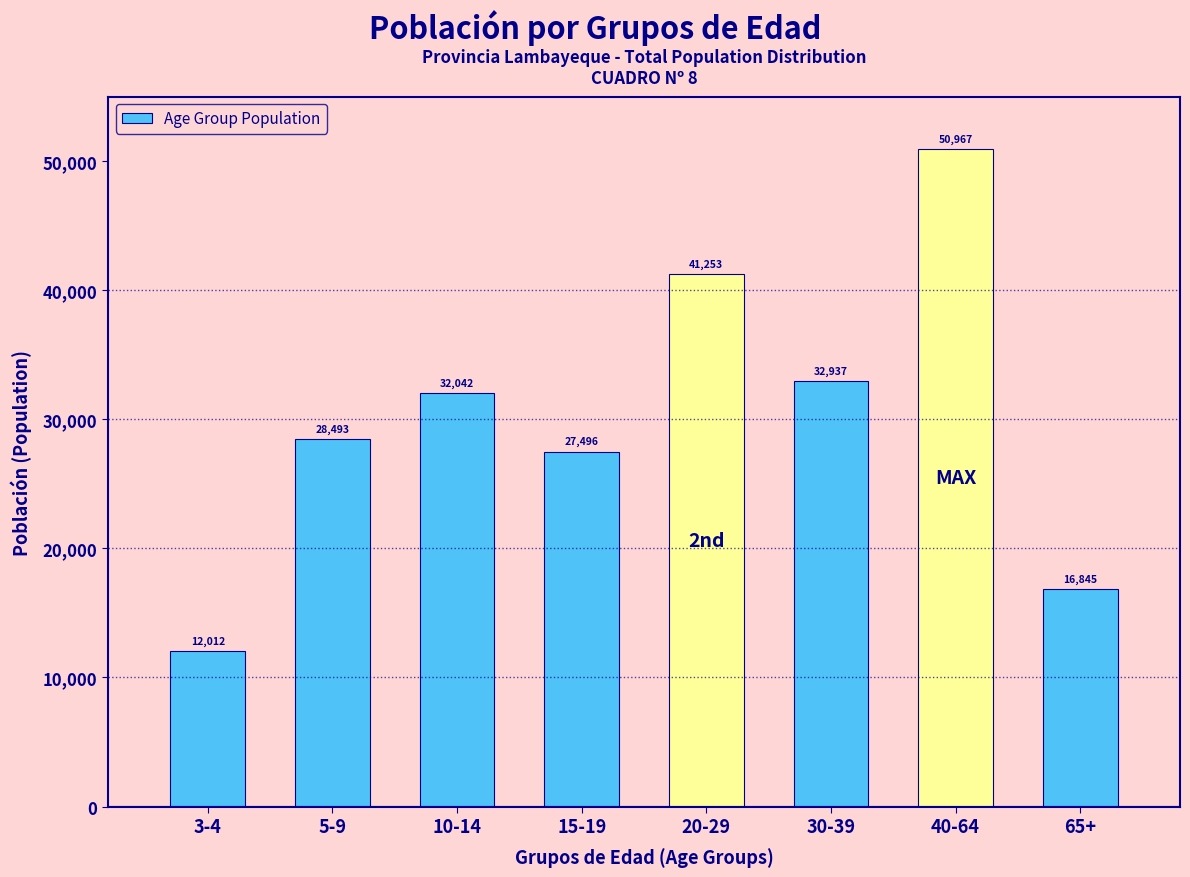

Reading left to right, what are all the values shown in this chart?

12012	28493	32042	27496	41253	32937	50967	16845